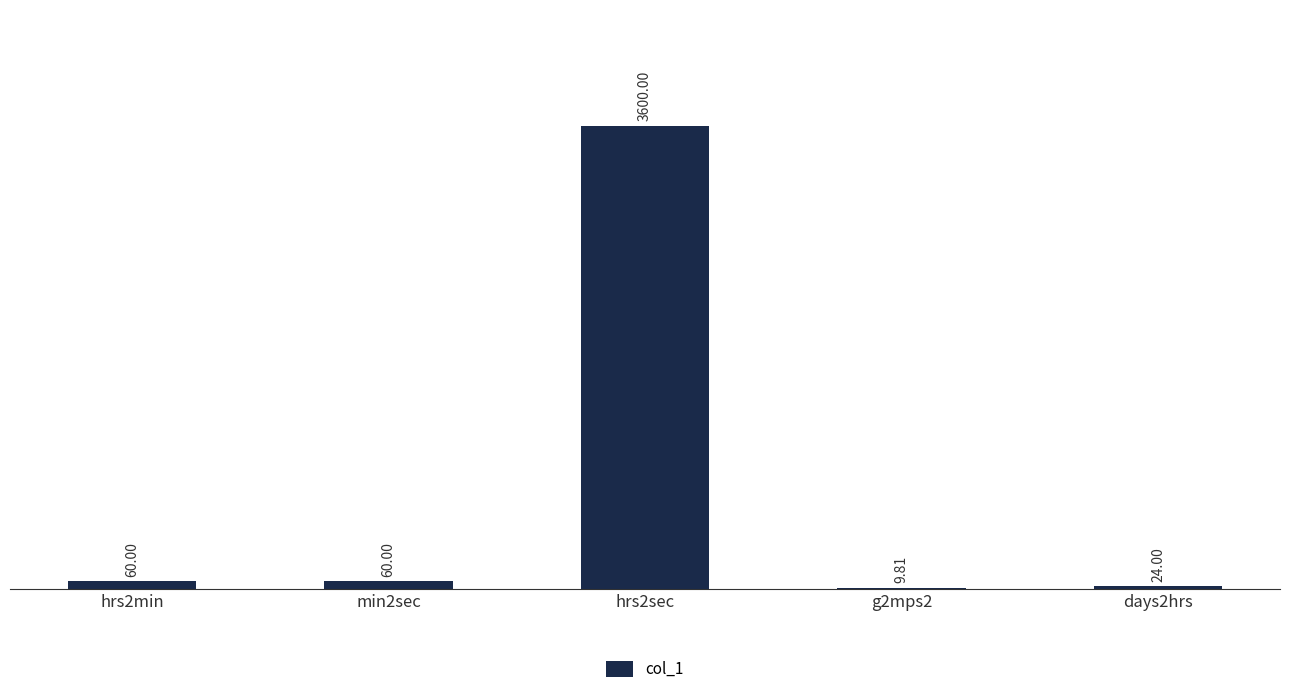

How many distinct data groups are displayed?

1